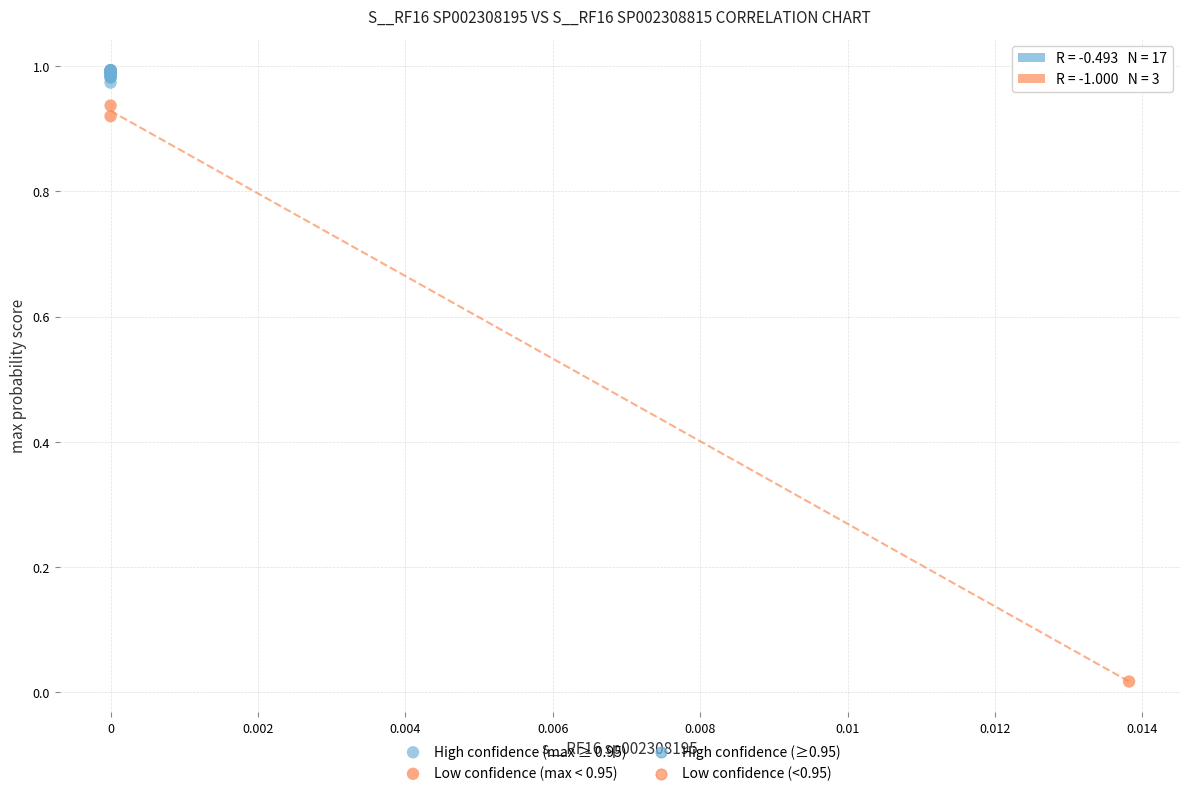

Which series reaches the maximum Y coordinate?

High confidence (max ≥ 0.95)